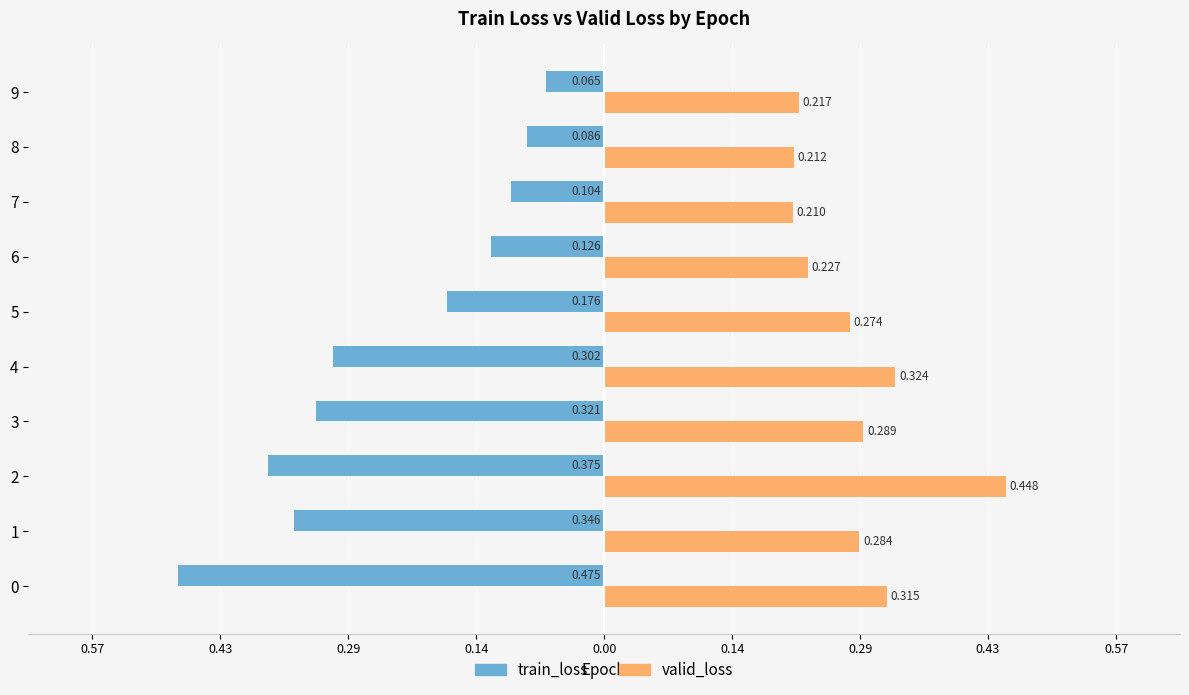

What is the average value of the valid_loss series?

0.3